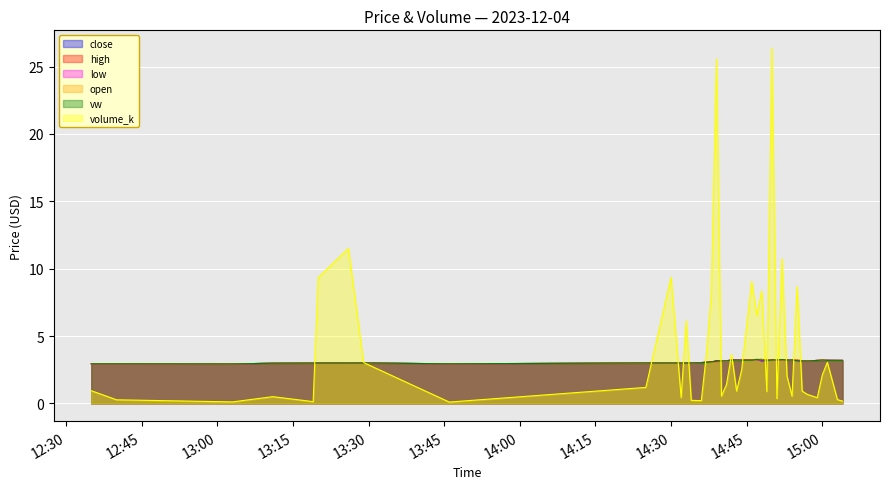

What is the highest value of the vw series?

3.3